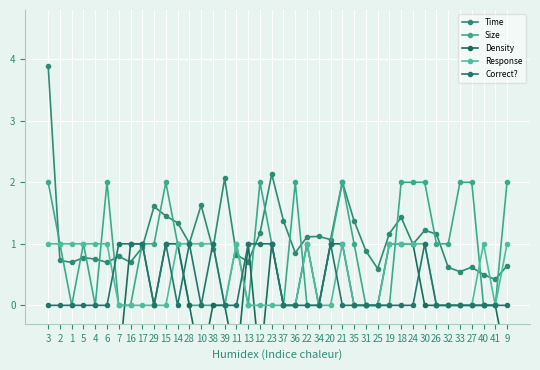

Reading right to left, transcribe all the data shown in this chart.

Time: 0.6	0.4	0.5	0.6	0.5	0.6	1.2	1.2	1.0	1.4	1.2	0.6	0.9	1.4	2.0	1.1	1.1	1.1	0.9	1.4	2.1	1.2	0.7	0.8	2.1	0.9	1.6	1.0	1.3	1.5	1.6	0.9	0.7	0.8	0.7	0.8	0.8	0.7	0.7	3.9
Size: 2.0	0.0	0.0	2.0	2.0	1.0	1.0	2.0	2.0	2.0	0.0	0.0	0.0	1.0	2.0	1.0	0.0	0.0	2.0	0.0	1.0	2.0	0.0	1.0	0.0	0.0	0.0	0.0	1.0	2.0	1.0	1.0	0.0	0.0	2.0	0.0	1.0	0.0	1.0	2.0
Density: -1.0	0.0	0.0	0.0	0.0	0.0	0.0	0.0	1.0	1.0	1.0	0.0	0.0	0.0	1.0	1.0	0.0	1.0	0.0	0.0	1.0	-1.0	1.0	-1.0	0.0	0.0	-1.0	0.0	1.0	1.0	0.0	1.0	1.0	-1.0	-1.0	-1.0	-1.0	-1.0	-1.0	-1.0
Response: 1.0	0.0	1.0	0.0	0.0	0.0	0.0	1.0	1.0	1.0	1.0	0.0	0.0	0.0	1.0	0.0	0.0	1.0	0.0	0.0	0.0	0.0	0.0	1.0	0.0	1.0	1.0	1.0	1.0	0.0	0.0	0.0	0.0	0.0	1.0	1.0	1.0	1.0	1.0	1.0
Correct?: 0.0	0.0	0.0	0.0	0.0	0.0	0.0	1.0	0.0	0.0	0.0	0.0	0.0	0.0	0.0	1.0	0.0	0.0	0.0	0.0	1.0	1.0	1.0	0.0	0.0	1.0	0.0	1.0	0.0	1.0	0.0	1.0	1.0	1.0	0.0	0.0	0.0	0.0	0.0	0.0